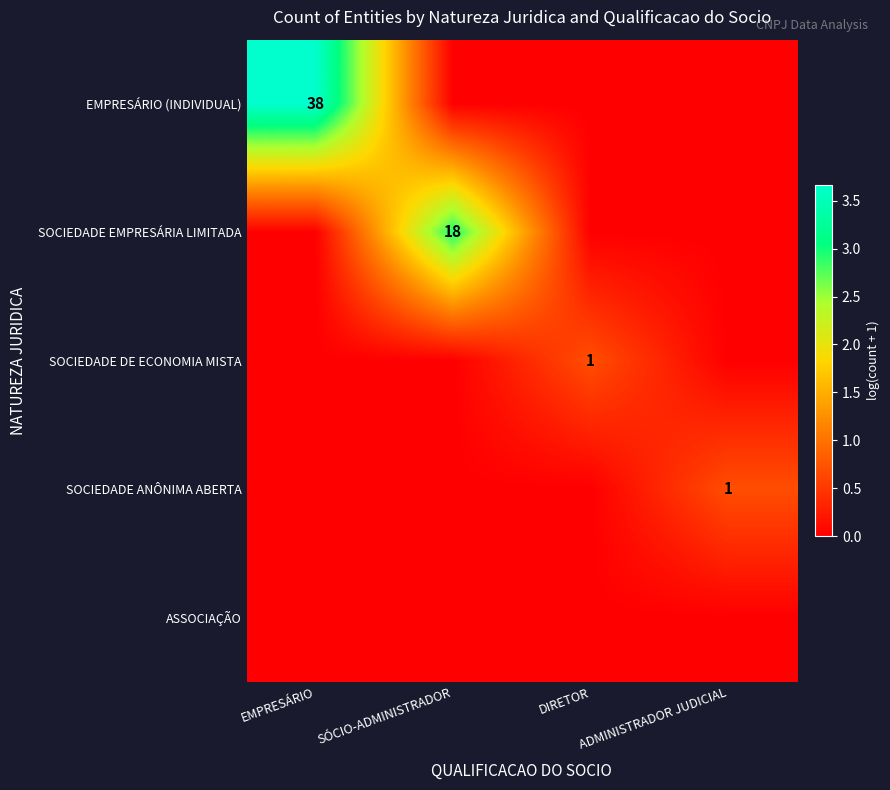

The value of SOCIEDADE DE ECONOMIA MISTA at DIRETOR is 1. True or false?

True